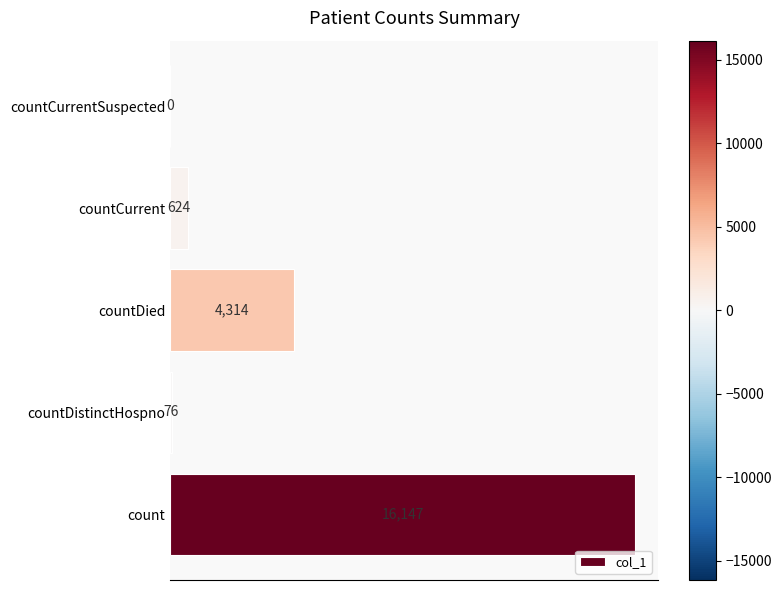

True or false: the data shows 16147 at count.

True